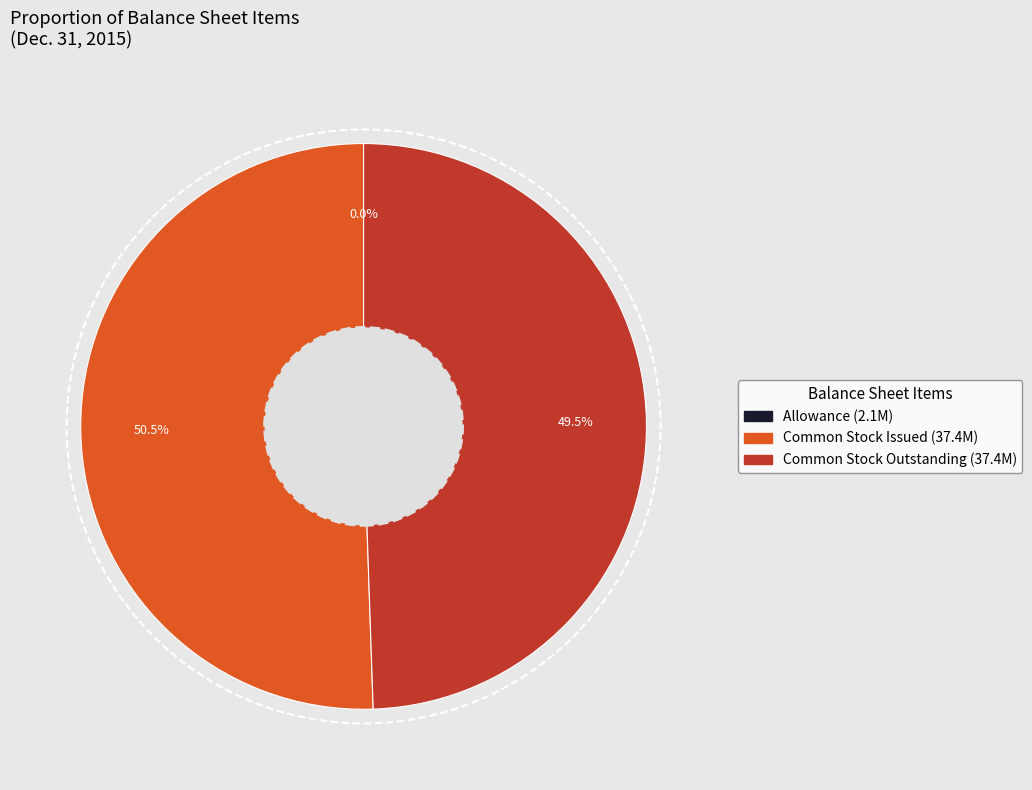

Is there a majority slice in this chart?

Yes